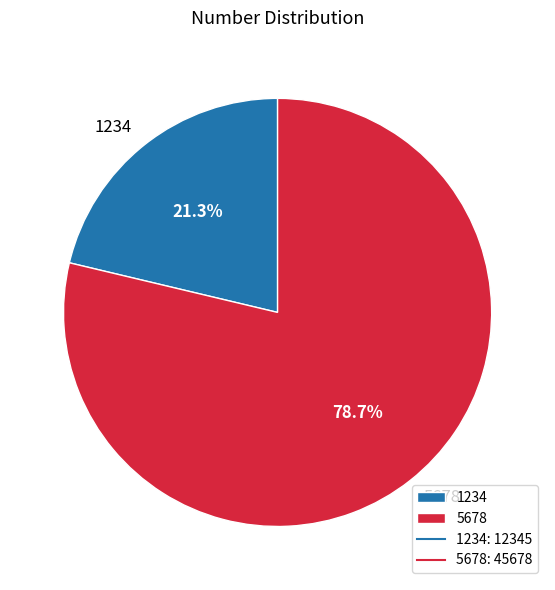

To the nearest percent, what is the difference between the 1234 and 5678 slice percentages?

57%